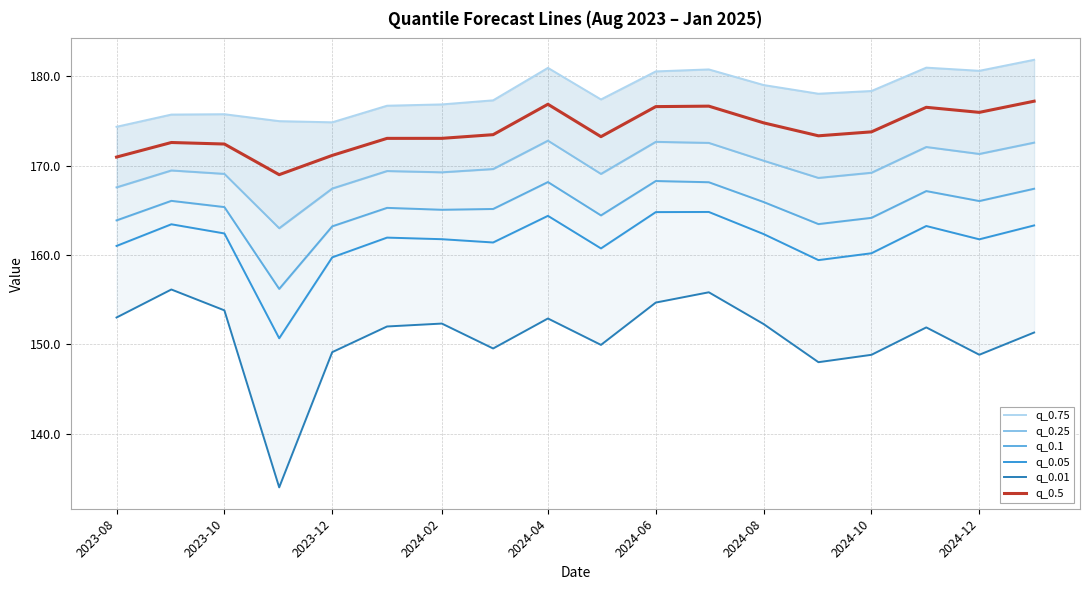

How many interior local valleys does the q_0.5 series have?

4